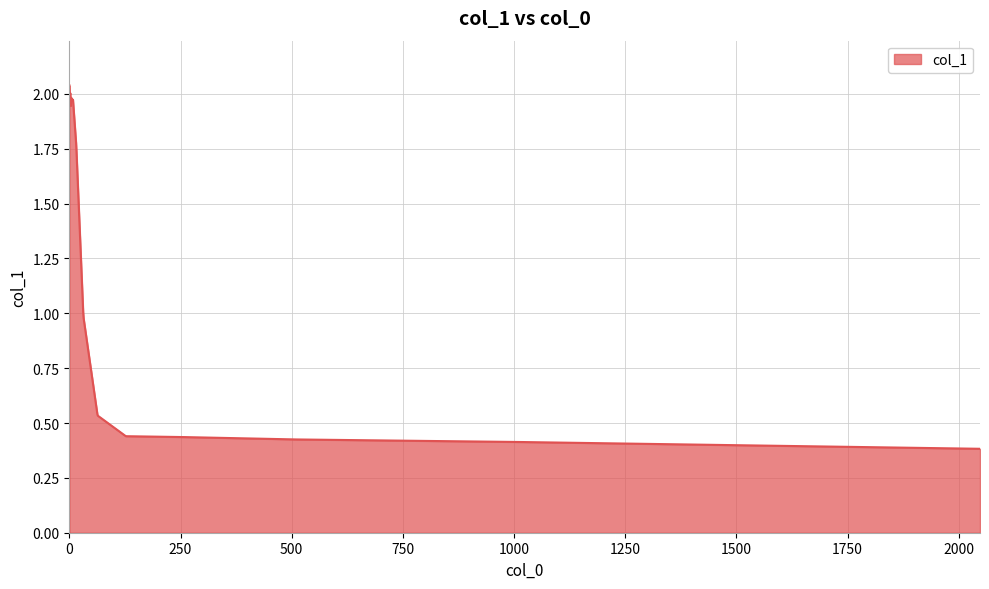

How many lines are shown in the chart?

1